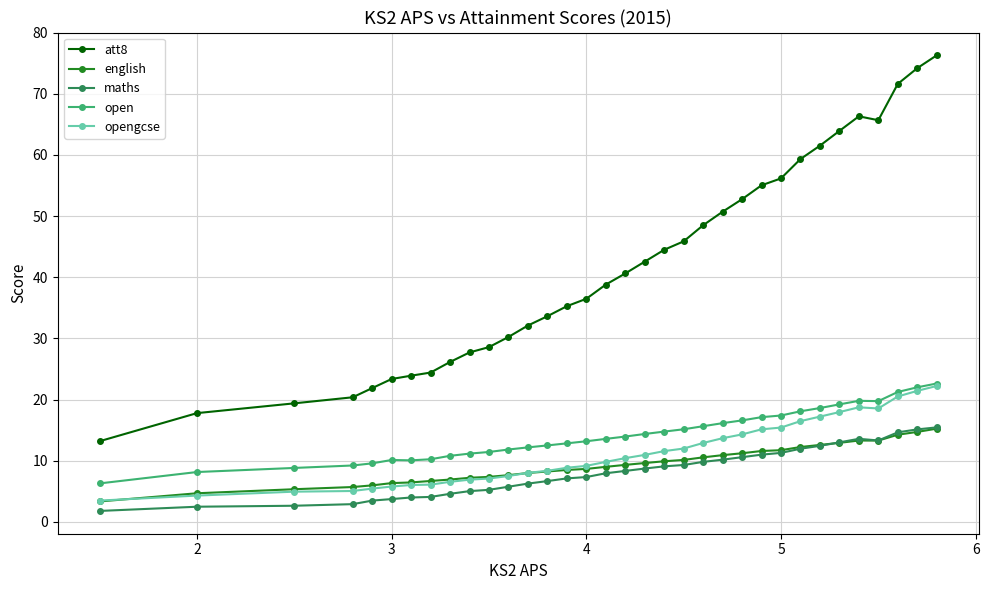

What is the value of the att8 point at the 22nd from the left?

48.5